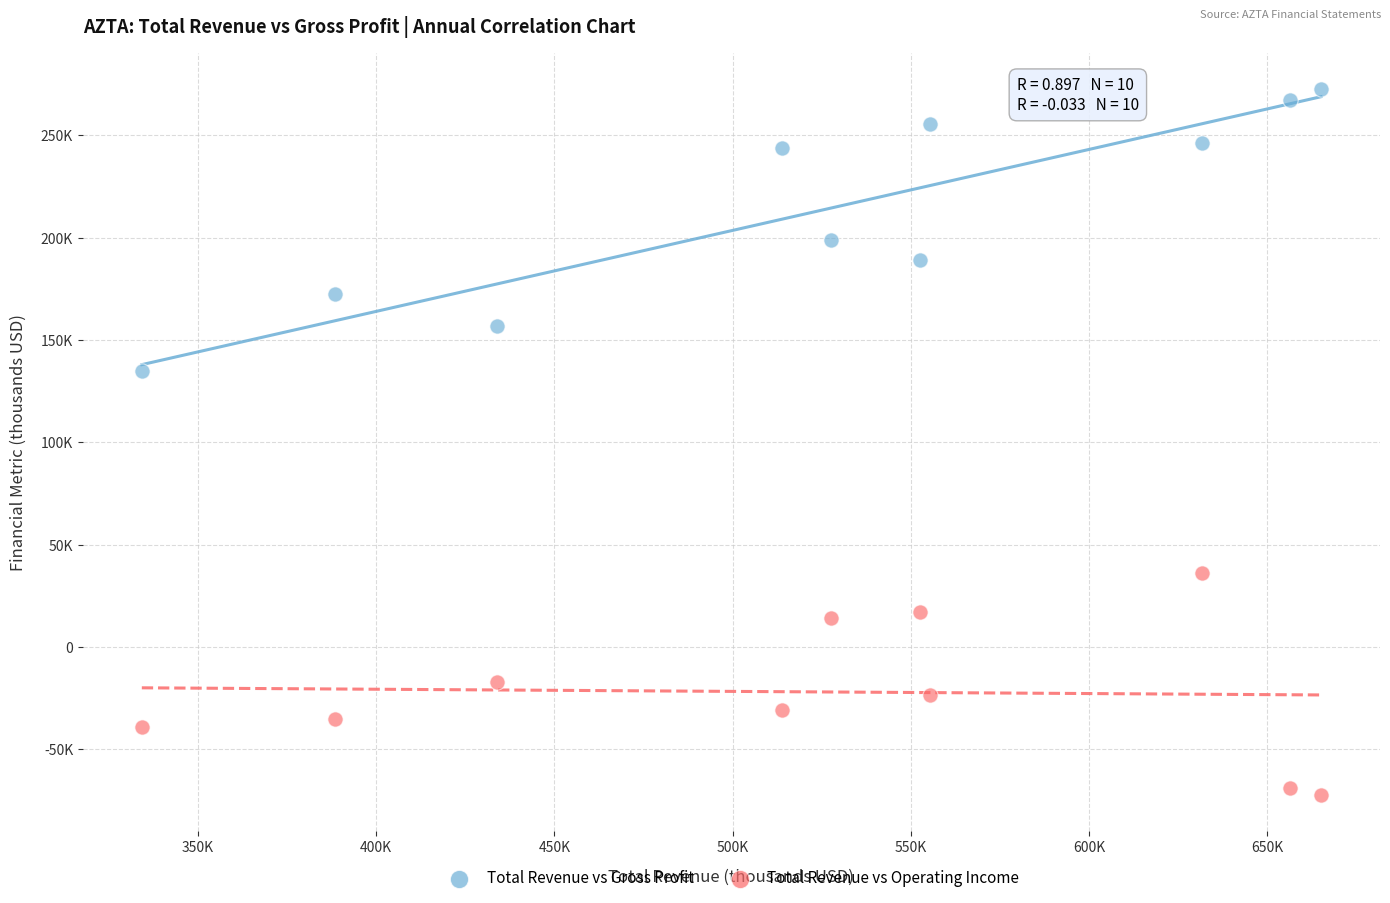

Which series has the widest spread of Y values?

Total Revenue vs Gross Profit